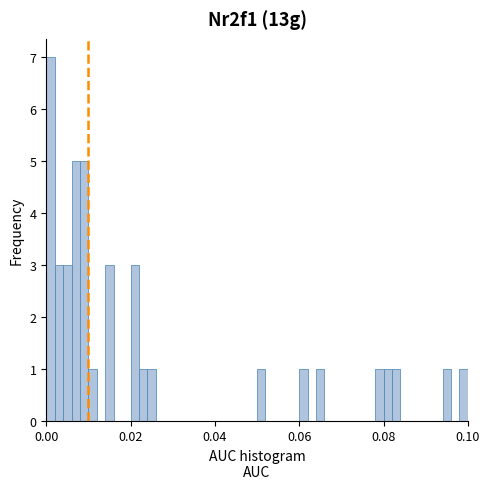

Around what value on the x-axis is the tallest bar? Give the approximate position of its centre, as read against the axis.

0.002